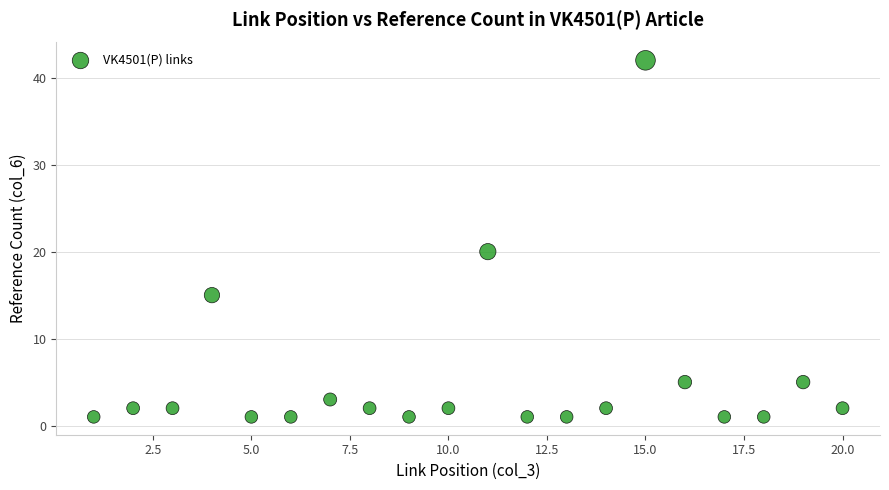

What is the range of X values (max minus min)?

19